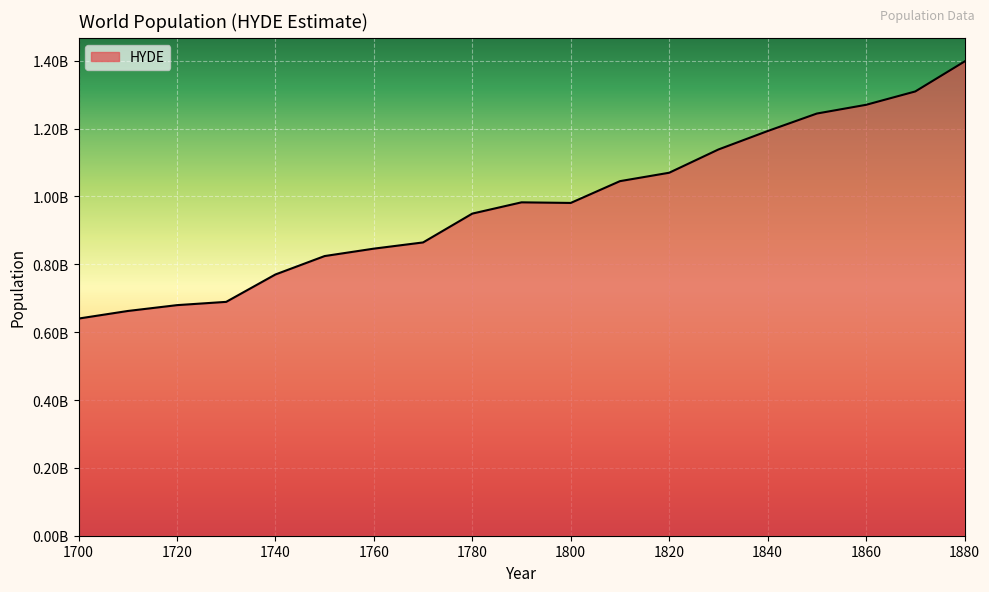

Does the chart display data point markers on the line(s)?

No